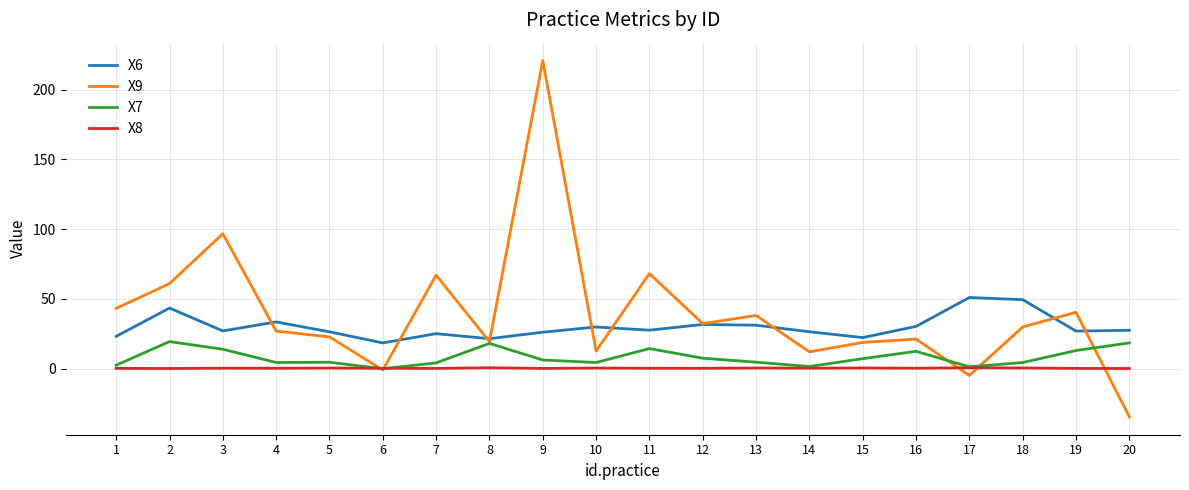

What is the maximum value shown in the chart?

220.8